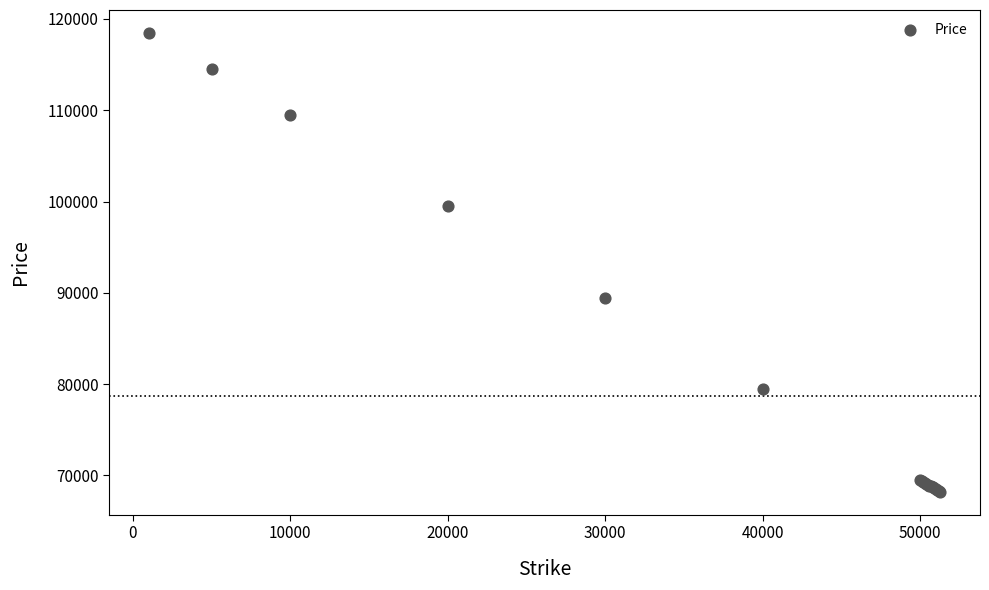

What Y value in the scatter plot is closest to 93322?

89475